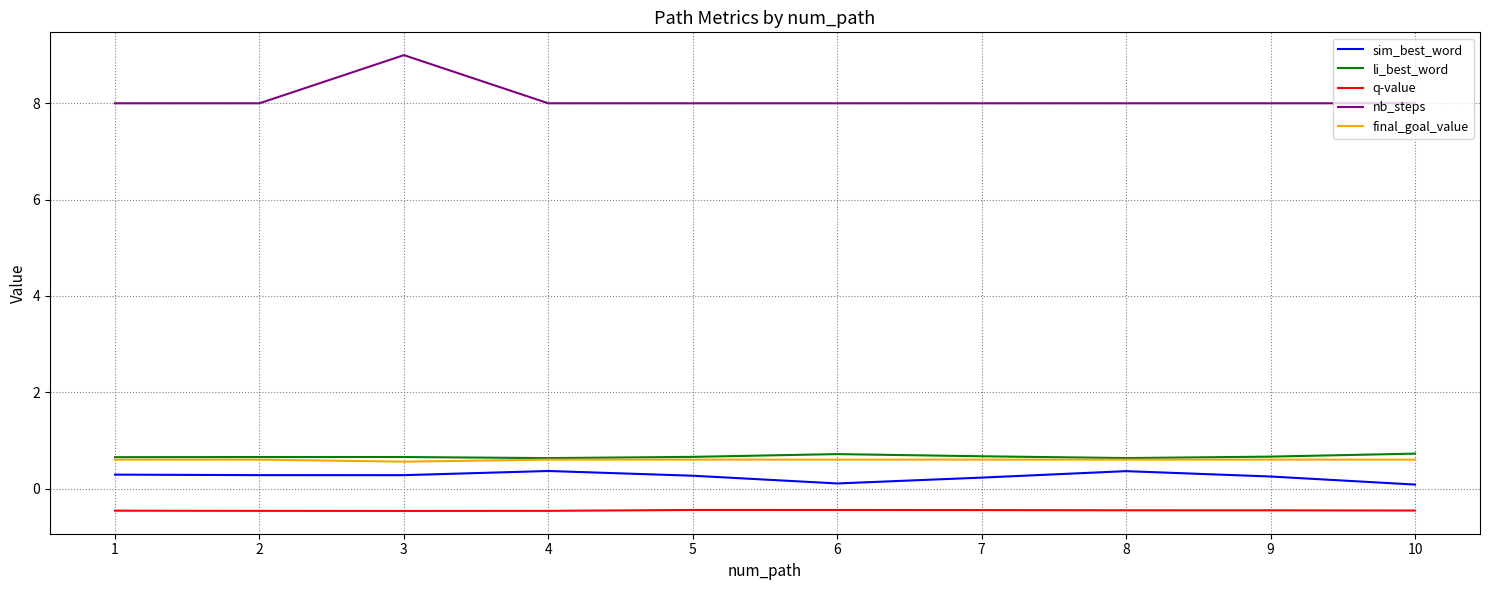

True or false: sim_best_word and li_best_word intersect in this chart.

False